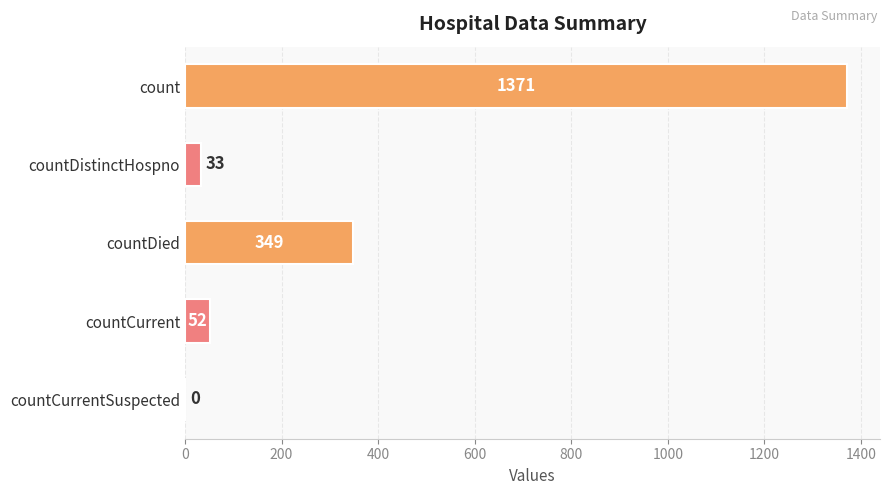

The value at count is 1371. True or false?

True